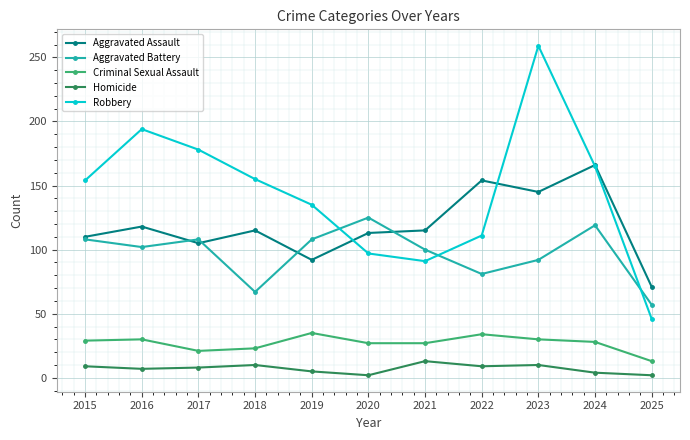

Which series changed the most between 2016 and 2025?

Robbery